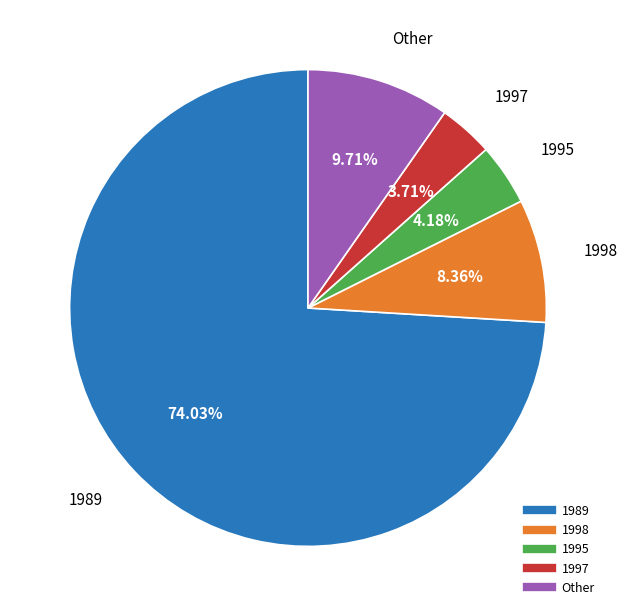

Does any single category account for the majority?

Yes